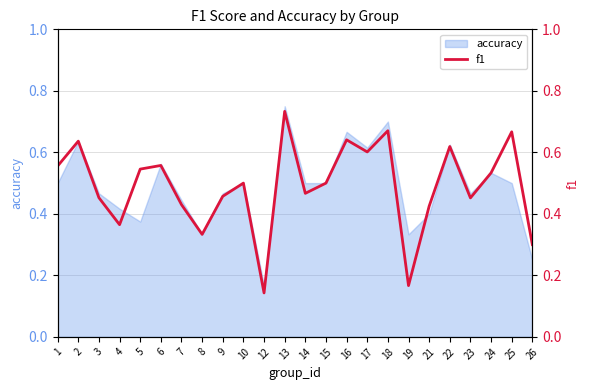

How many interior local peaks (higher than both neighbors) does the data have?

8